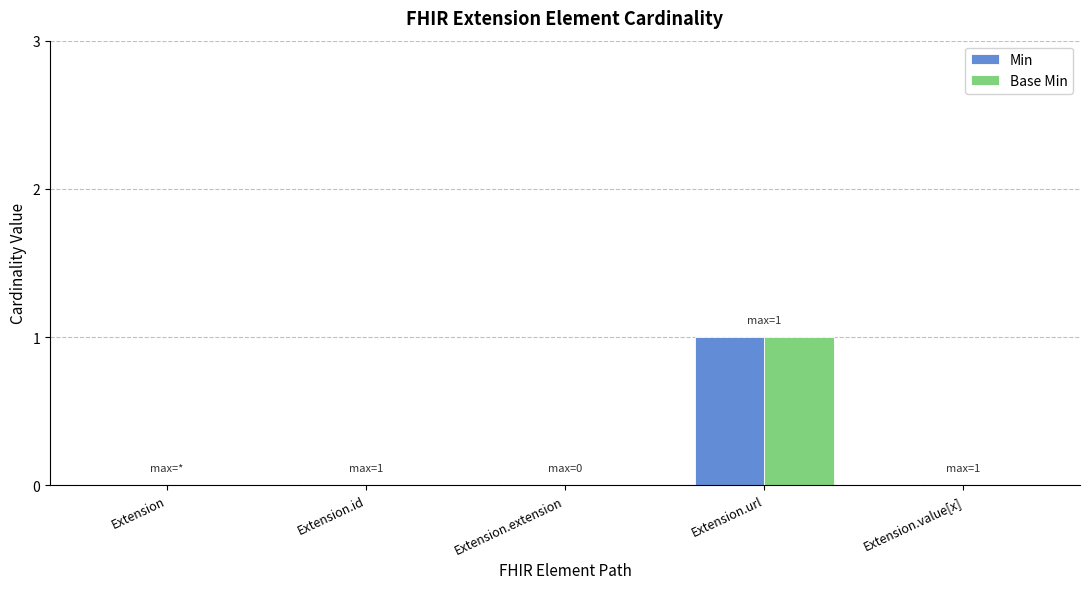

True or false: Base Min has a value of 1 at Extension.

False